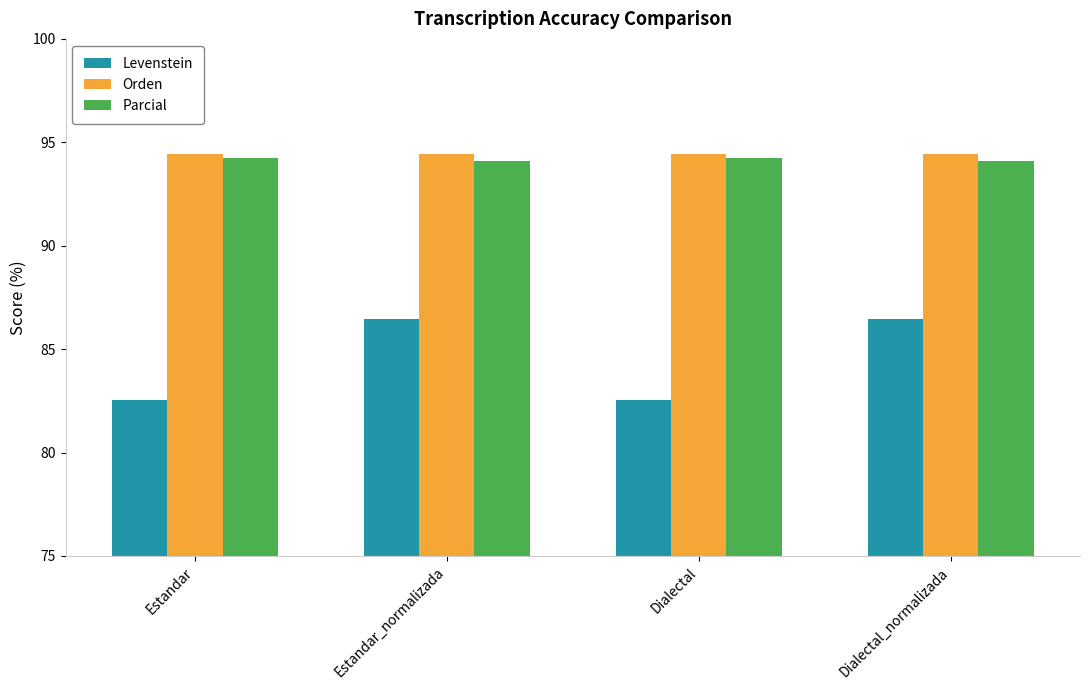

How many groups of bars are there?

4